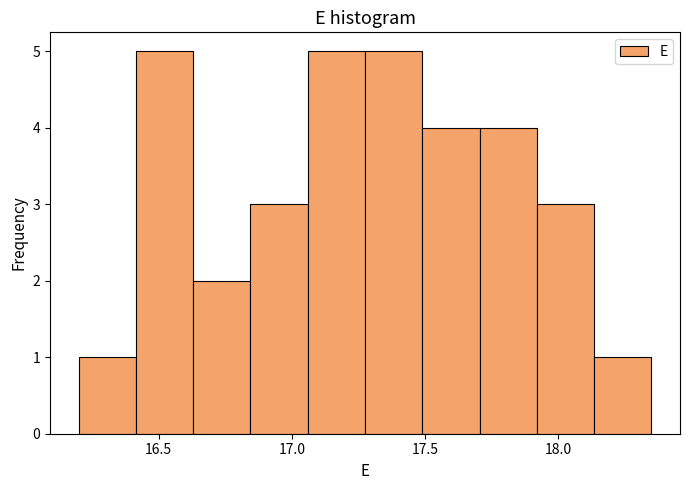

Reading left to right, transcribe this chart: for each bar, give the range it covers on the x-axis and its height. Neither the bar edges nor the heights are printed on the chart, so give them approximately, as read against the axes.

16.200 to 16.415: 1
16.415 to 16.630: 5
16.630 to 16.845: 2
16.845 to 17.060: 3
17.060 to 17.275: 5
17.275 to 17.490: 5
17.490 to 17.705: 4
17.705 to 17.920: 4
17.920 to 18.135: 3
18.135 to 18.350: 1